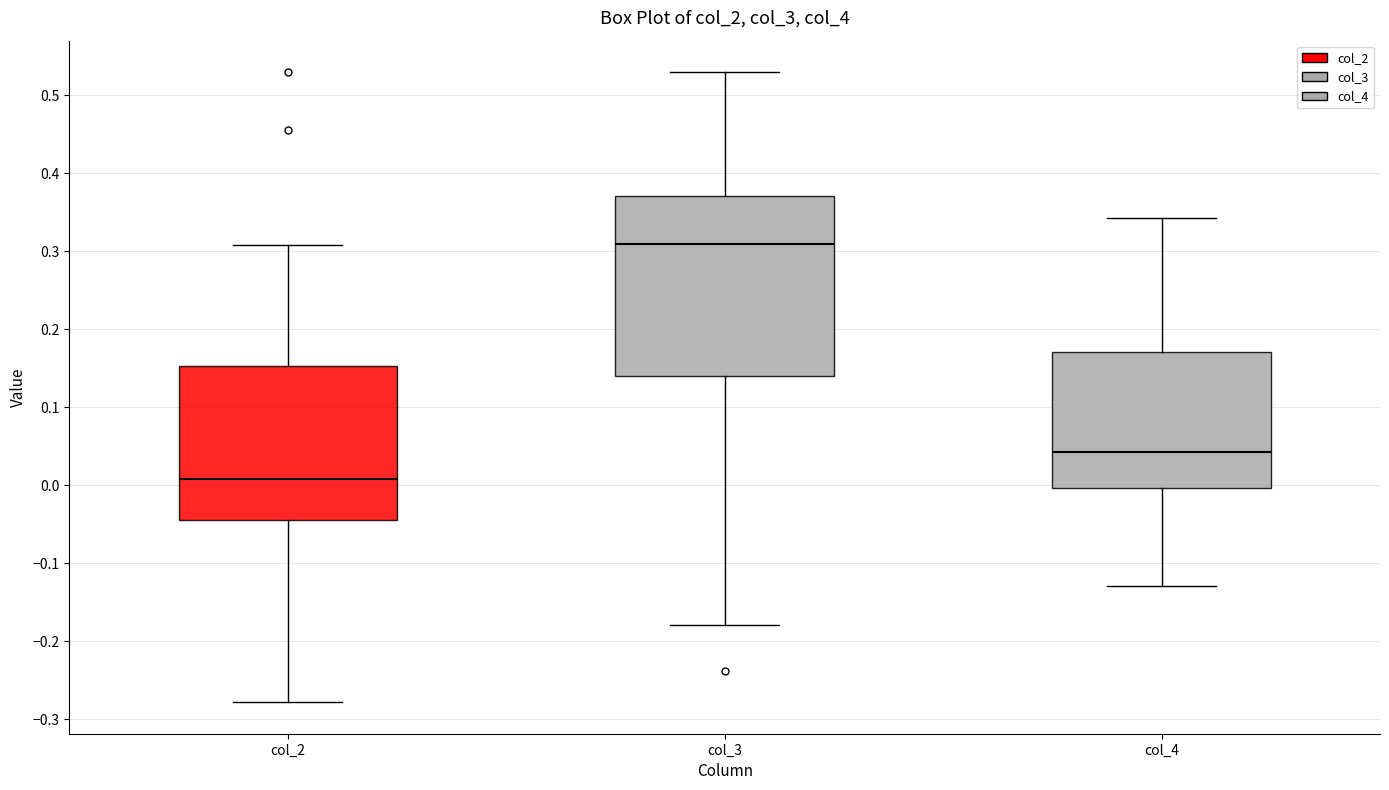

Reading left to right, transcribe this box plot: for each box, give where its median line is, the range the box spans, and where its two whiskers end, as read against the y-axis. The values are not printed on the chart, so give them approximately, as read against the axis.

col_2: median 0.01, box -0.04 to 0.15, whiskers -0.28 to 0.31
col_3: median 0.31, box 0.14 to 0.37, whiskers -0.18 to 0.53
col_4: median 0.04, box 0.00 to 0.17, whiskers -0.13 to 0.34